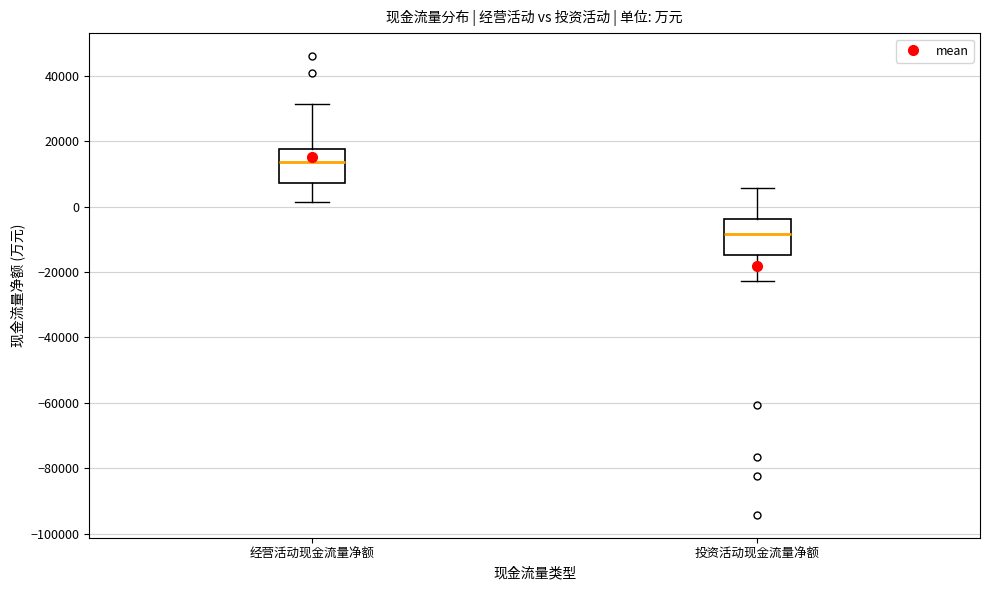

Reading left to right, read every box against the y-axis: the position of its median line, the range the box covers, and the ends of its whiskers. The values are not printed on the chart, so give them approximately, as read against the axis.

经营活动现金流量净额: median 14000, box 8000 to 18000, whiskers 2000 to 32000
投资活动现金流量净额: median -8000, box -14000 to -4000, whiskers -22000 to 6000